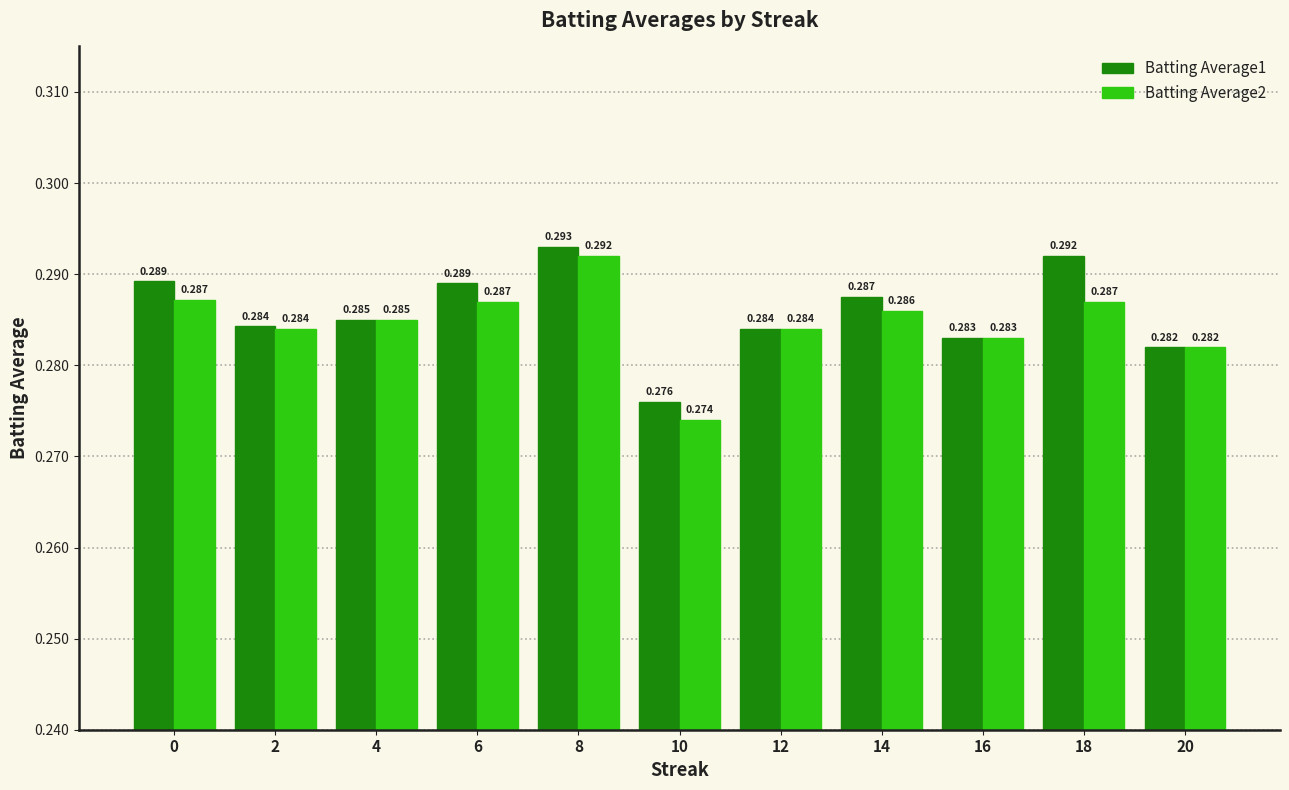

Between 2 and 10, which series saw the biggest shift?

Batting Average2